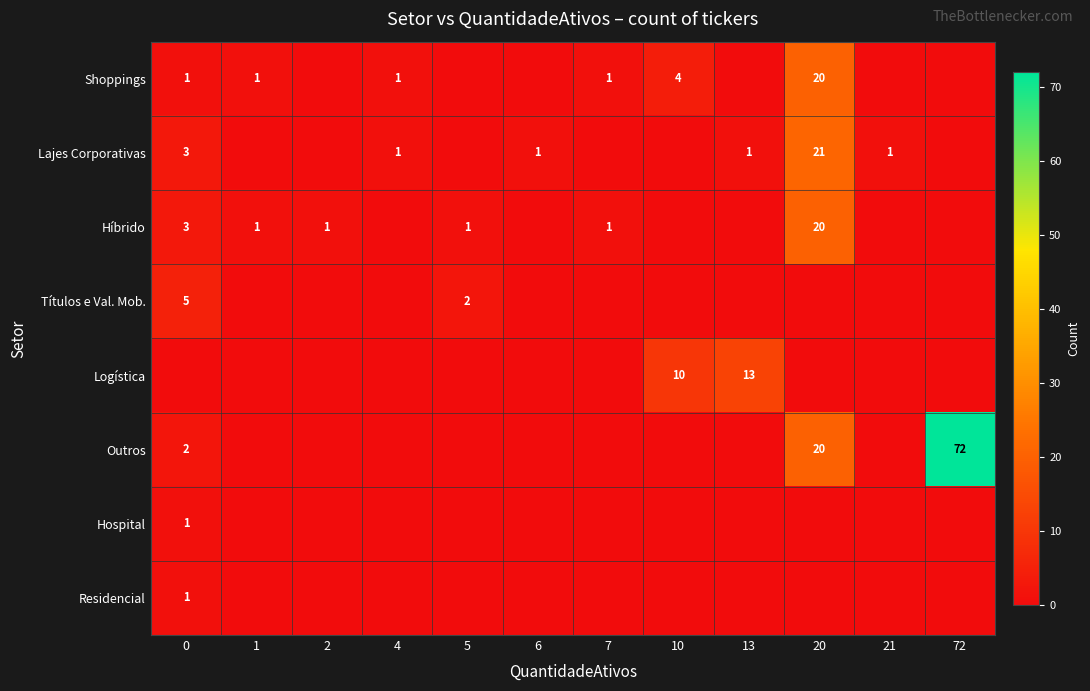

The row_4 series shows -6 at 4. True or false?

False